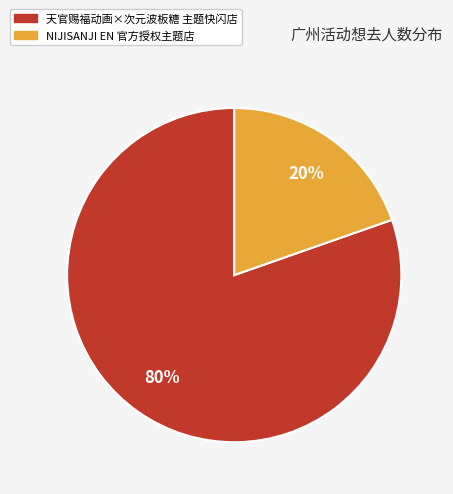

What percentage is the NIJISANJI EN 官方授权主题店 slice, to the nearest percent?

20%